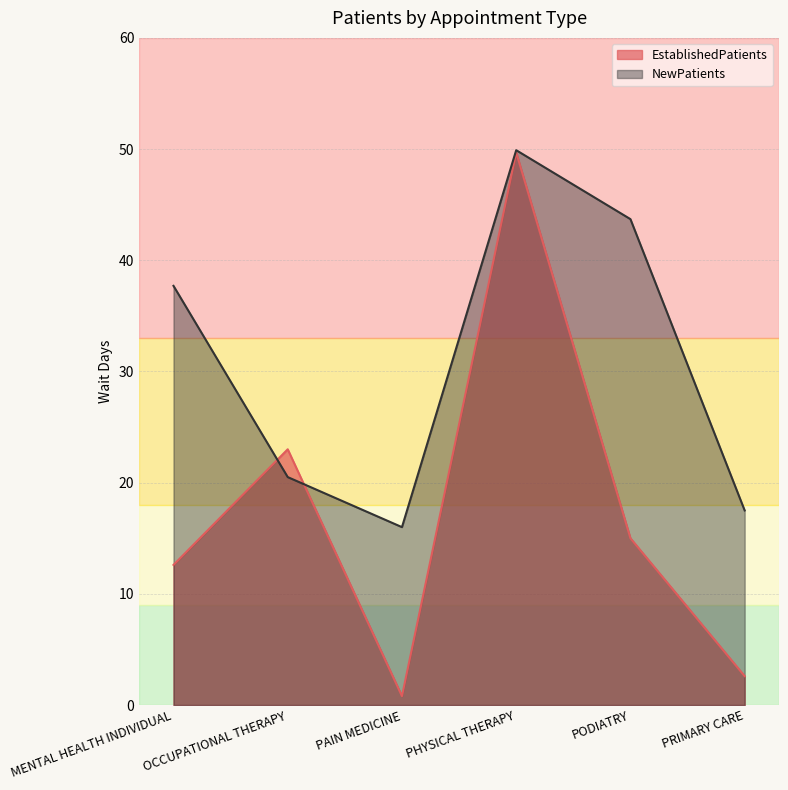

List the series in order of their peak value, lowest first.

EstablishedPatients, NewPatients